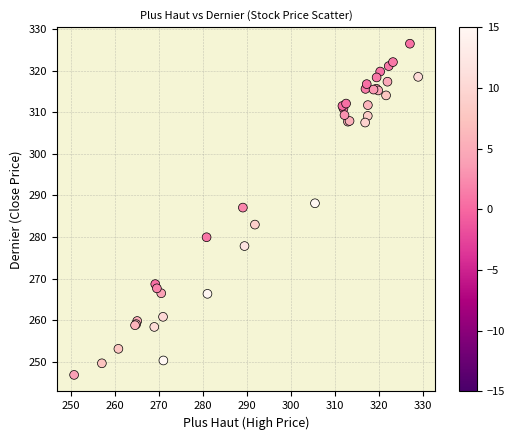

What Y value in the scatter plot is closest to 286?

287.1